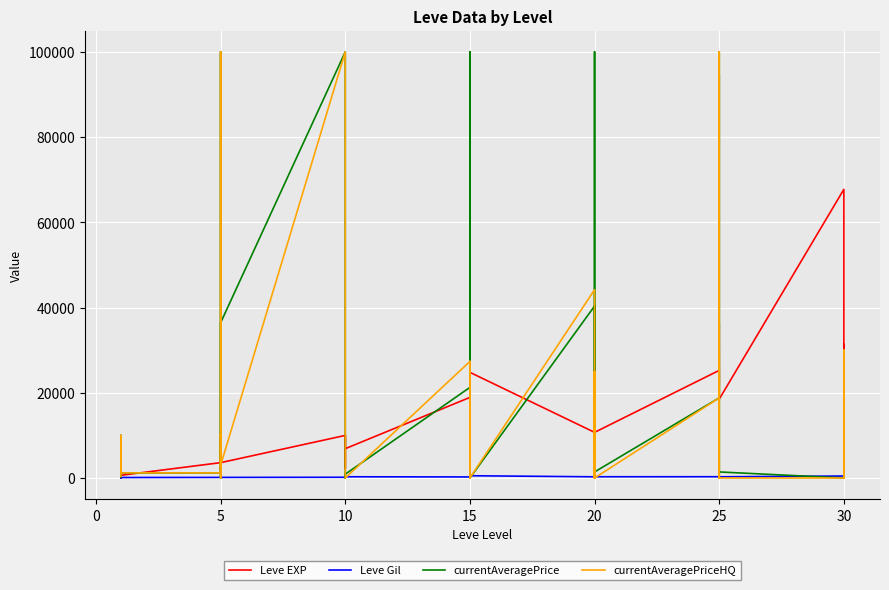

What is the difference between the maximum and minimum values in the Leve EXP series?

67729.0